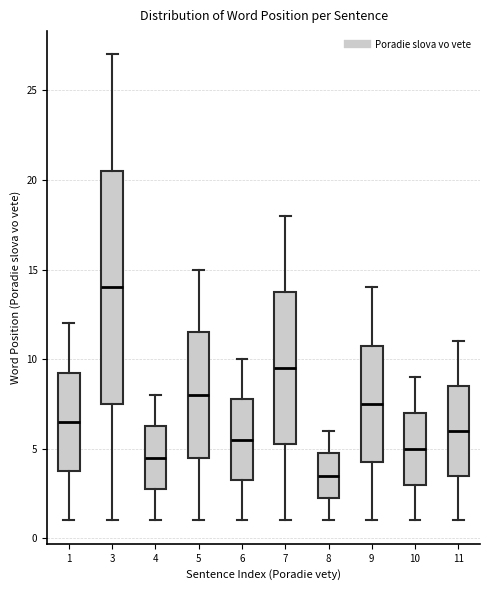

Where does the lower whisker of the box at x = 8 end on the y-axis? The values are not printed on the chart, so give them approximately, as read against the axis.

1.0